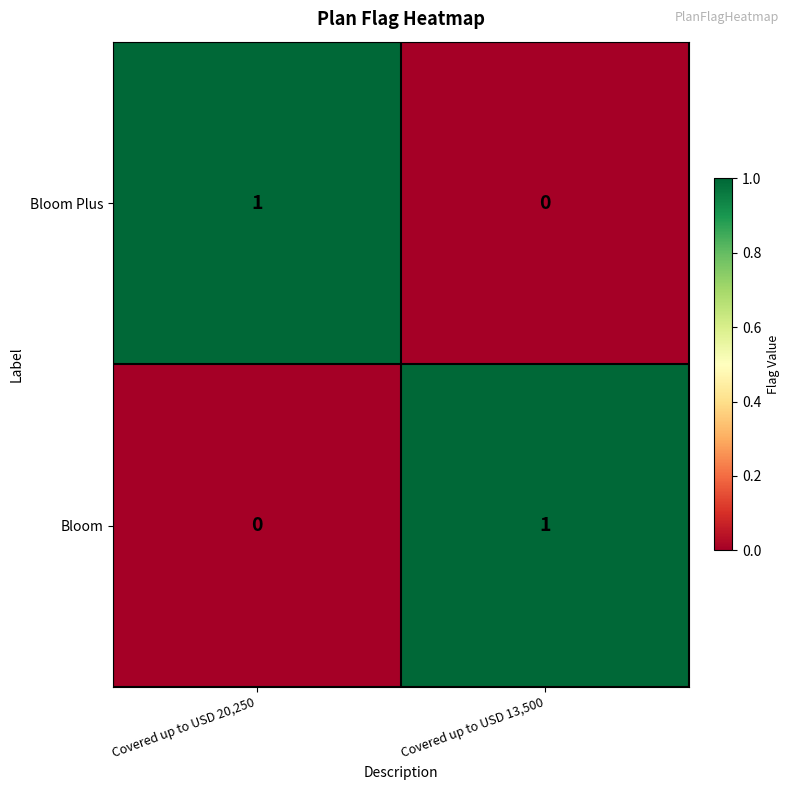

Is it true that Bloom Plus equals 1 at Covered up to USD 20,250?

True